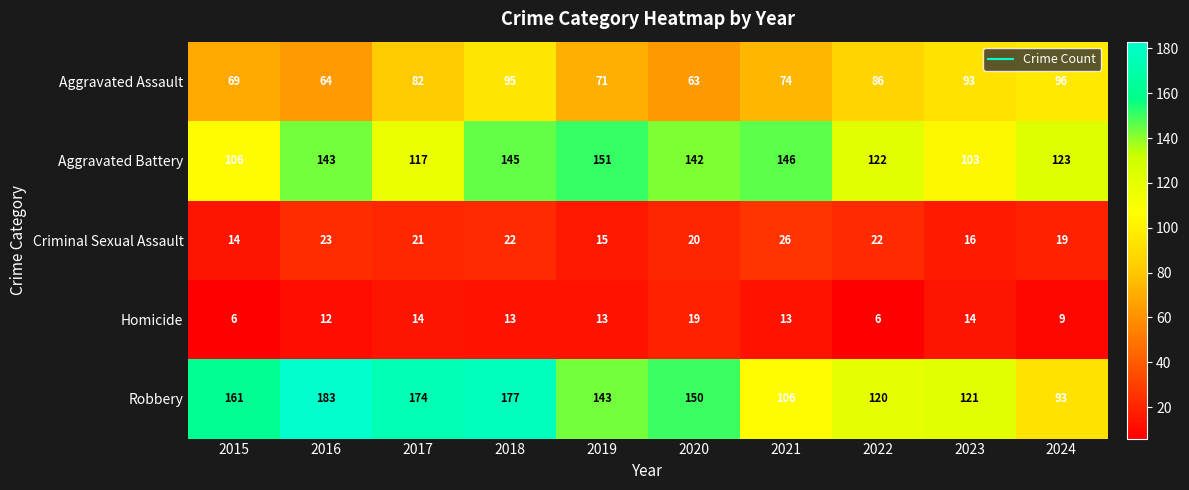

What is the approximate value of Criminal Sexual Assault at 2024, to the nearest 10?

20